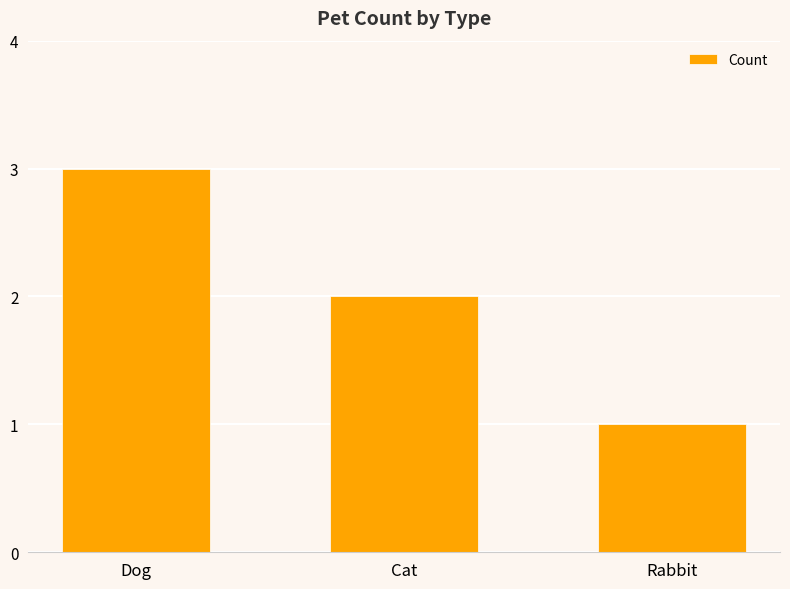

Reading left to right, what are all the values shown in this chart?

Dog=3	Cat=2	Rabbit=1